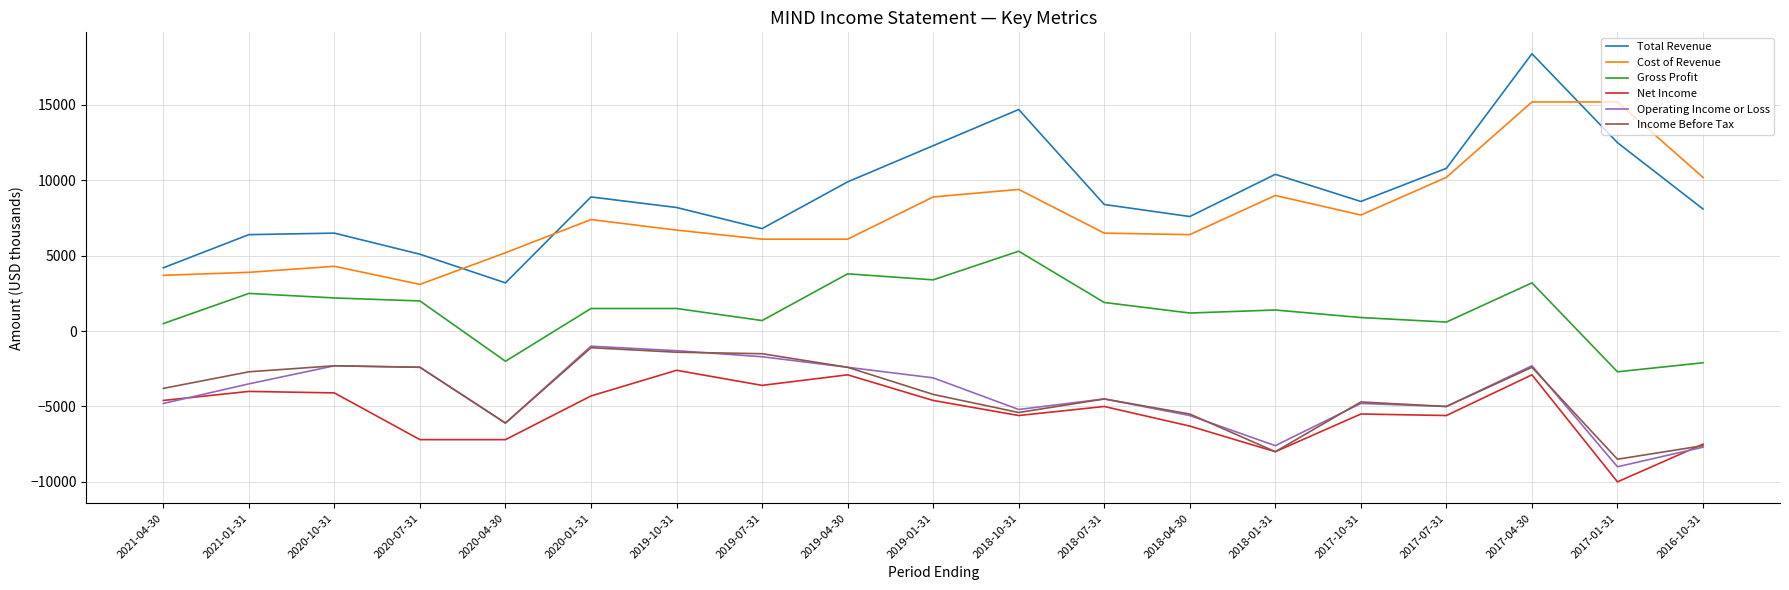

What are all the series names shown in the legend?

Total Revenue, Cost of Revenue, Gross Profit, Net Income, Operating Income or Loss, Income Before Tax